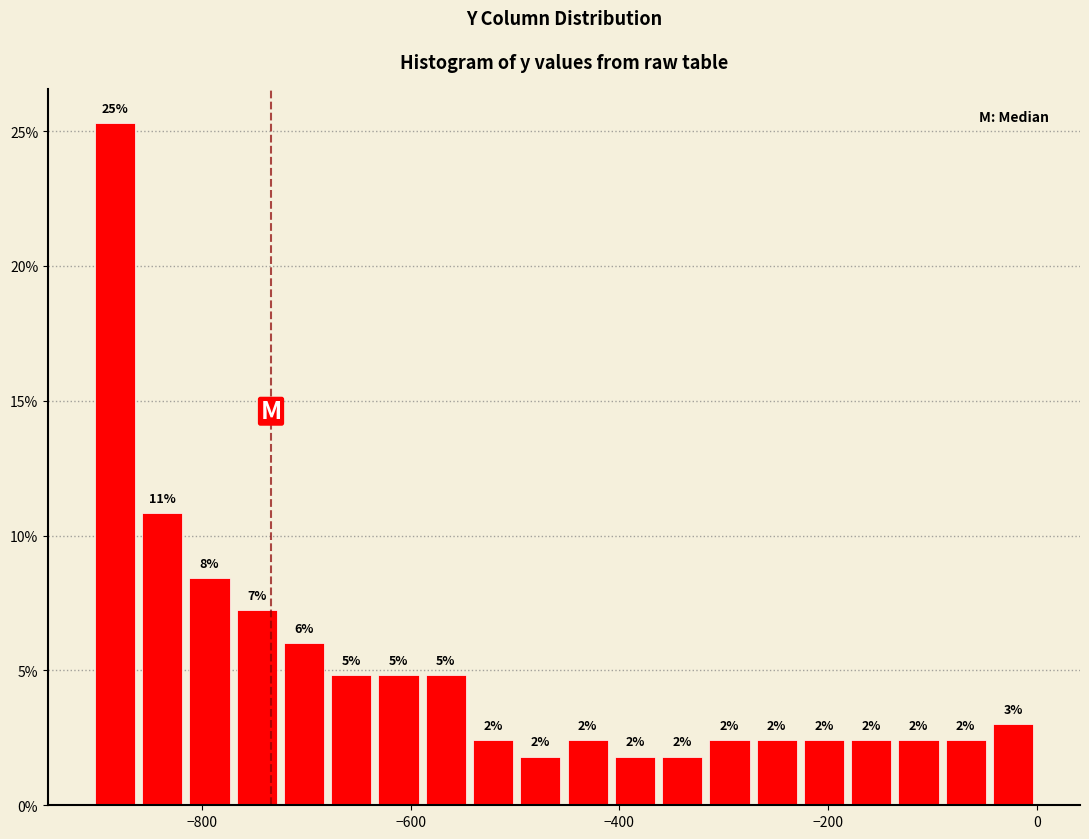

Around what value on the x-axis is the tallest bar? Give the approximate position of its centre, as read against the axis.

-880